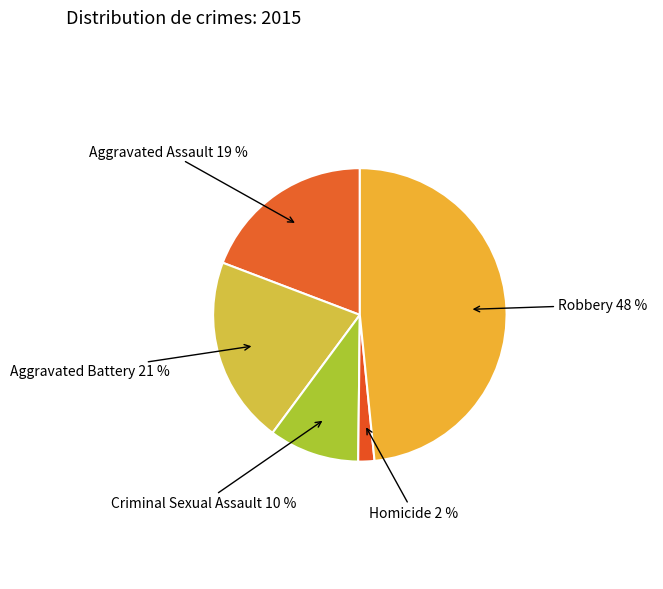

True or false: Criminal Sexual Assault accounts for 10% of the total.

True